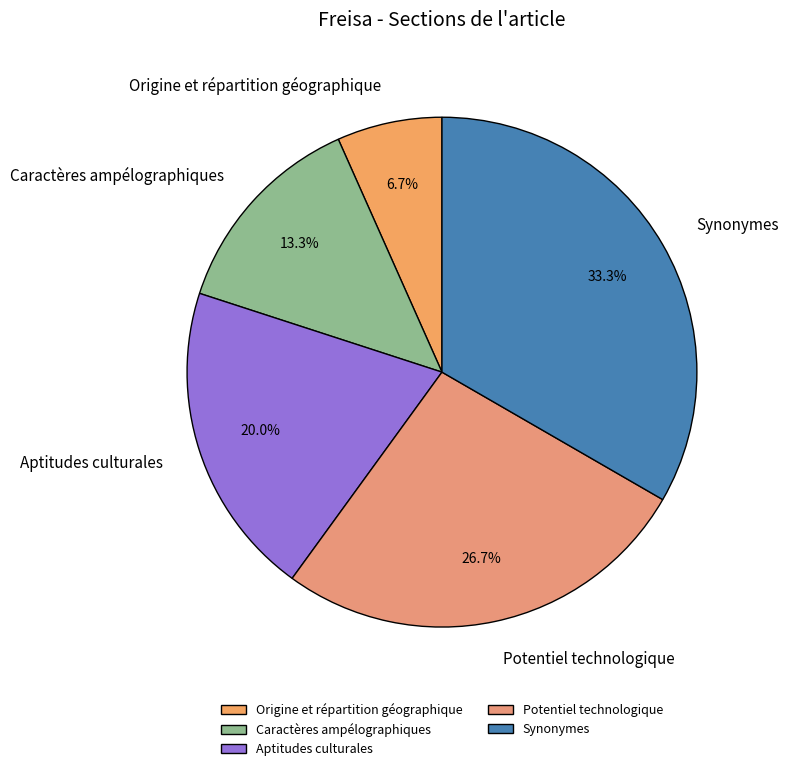

Which slice is the largest?

Synonymes